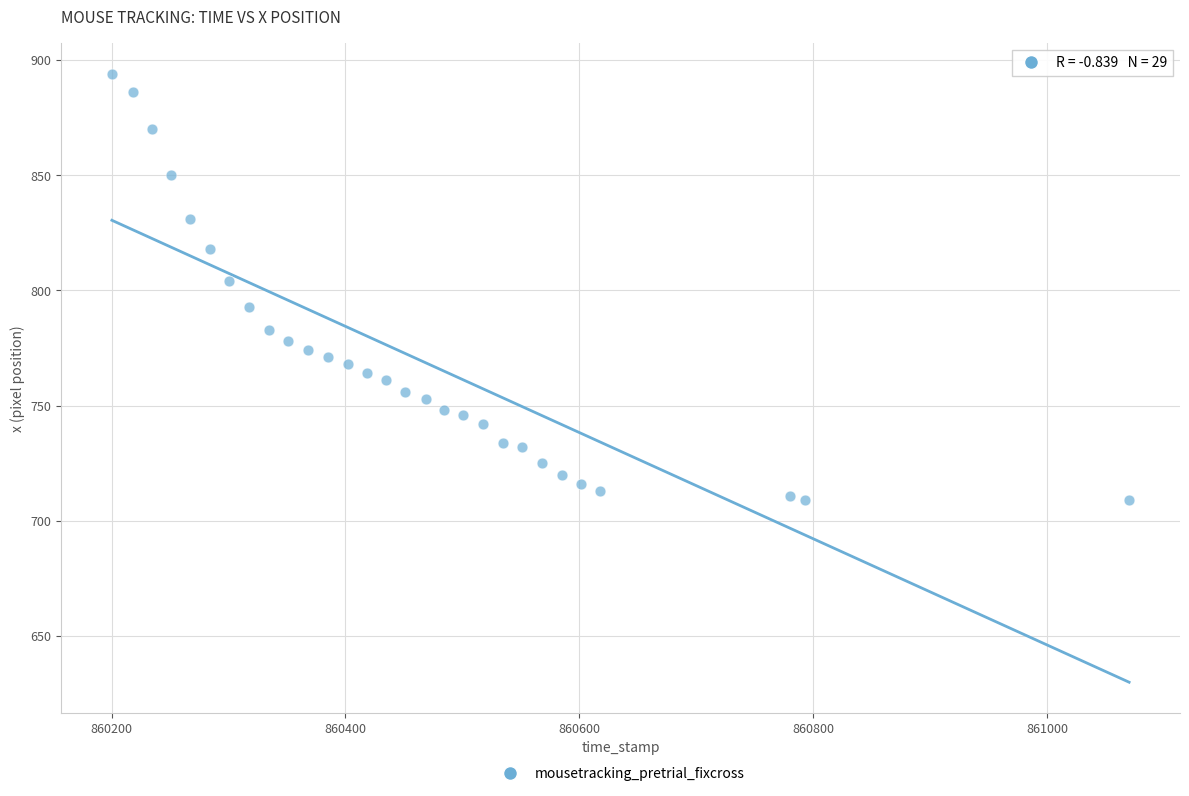

What is the range of Y values (max minus min)?

185